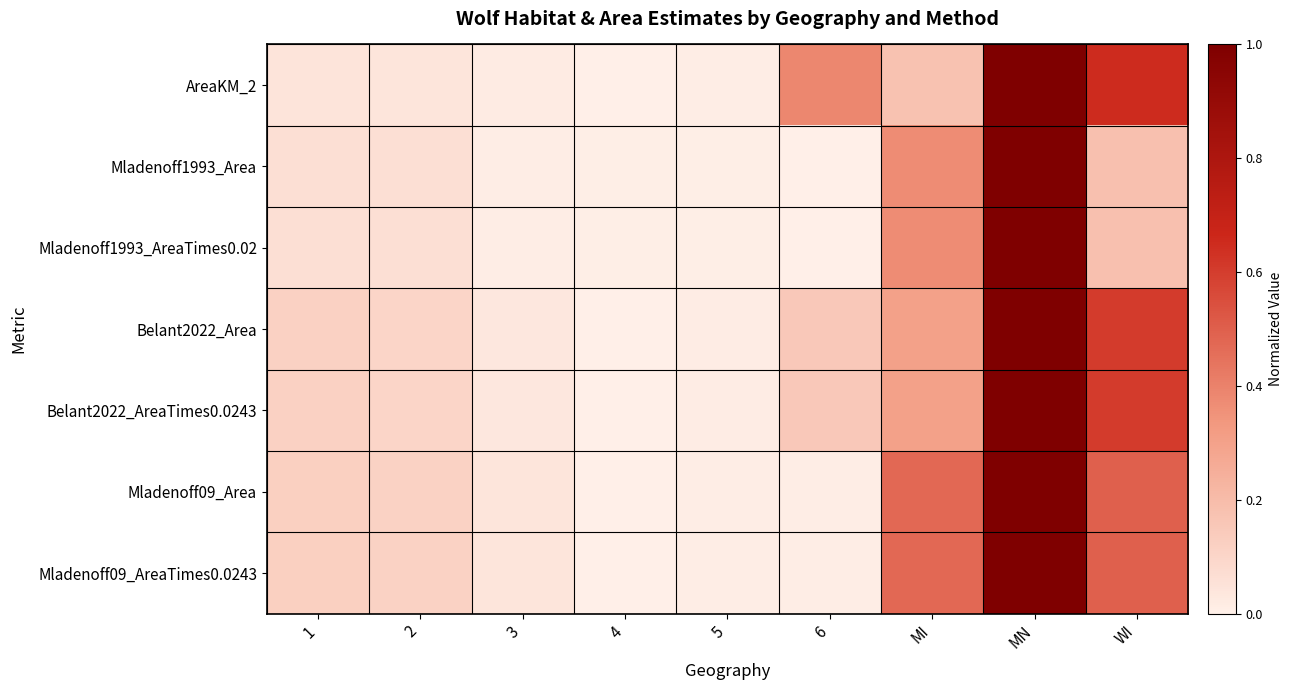

Which has a higher value, 3 or 6?

6